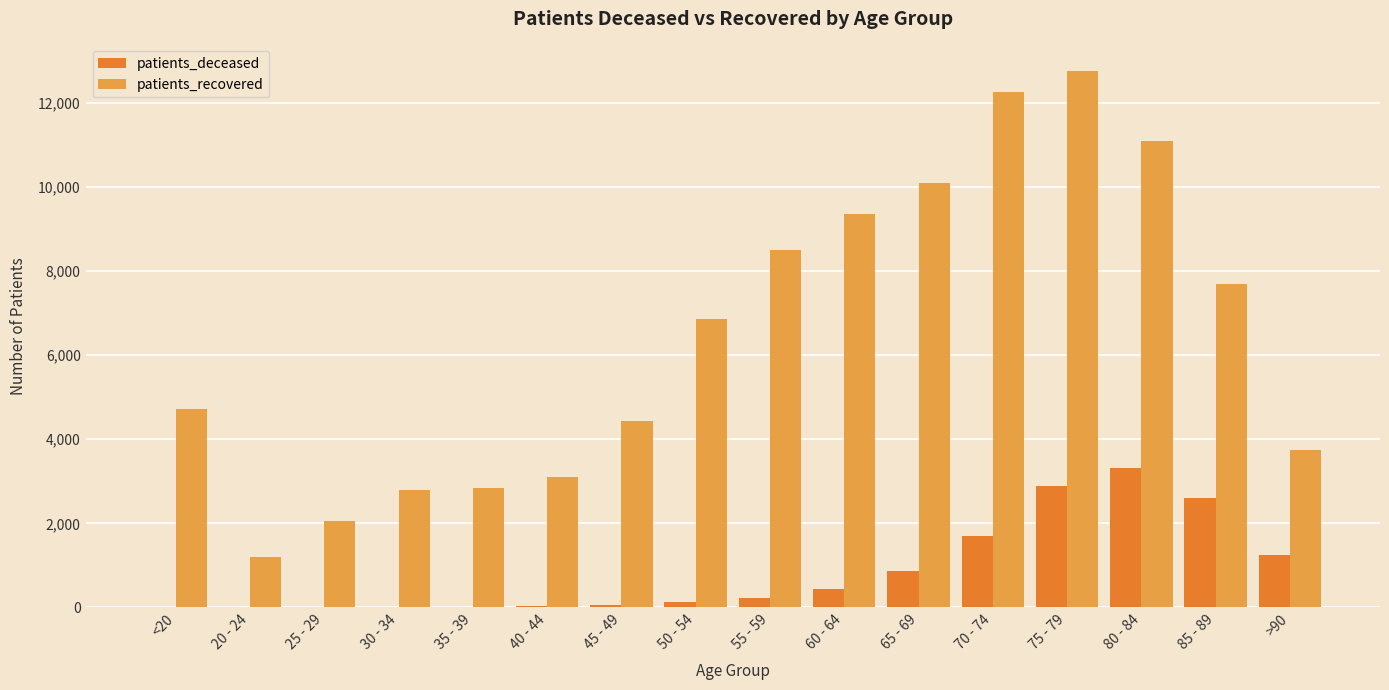

What is the sum of the patients_deceased values at 55 - 59 and 70 - 74?

1943